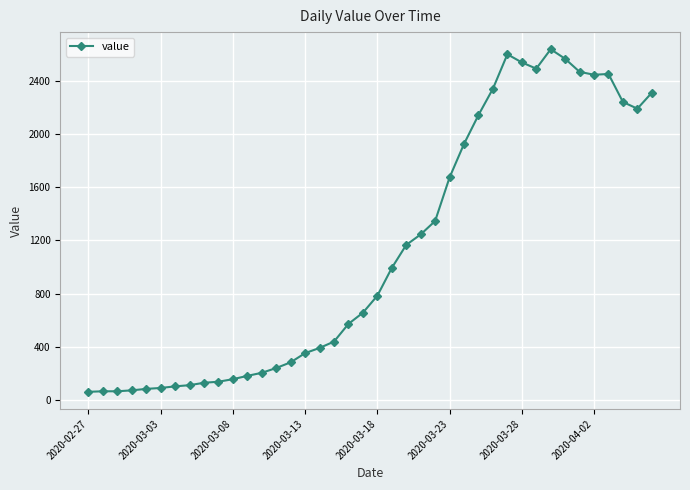

What is the sum of all values?

44951